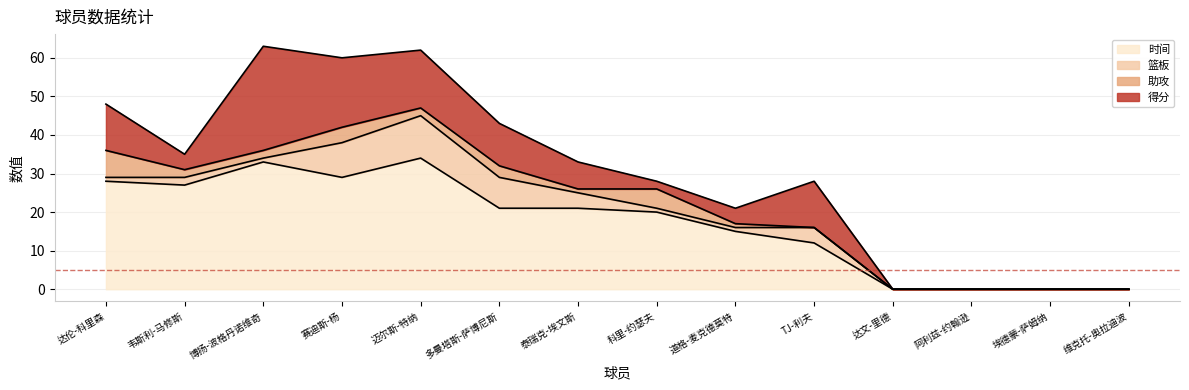

List the series in order of their peak value, highest first.

时间, 得分, 篮板, 助攻